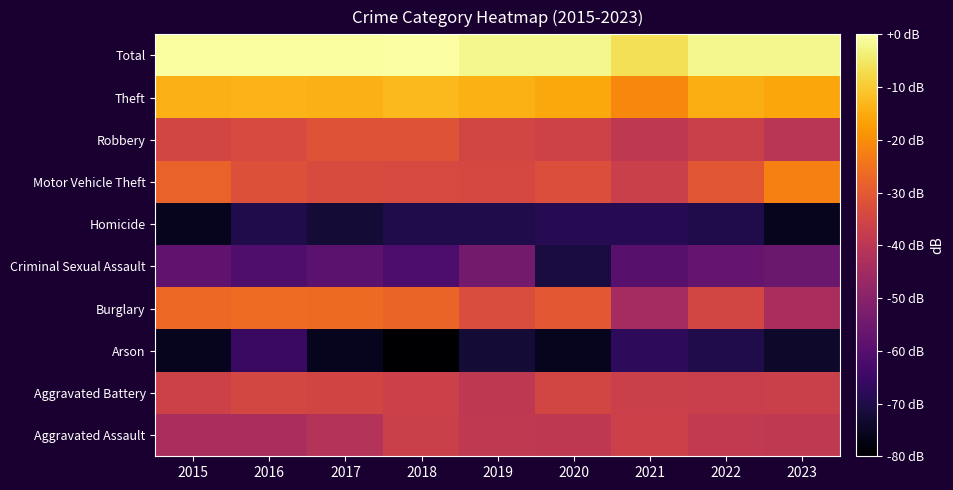

What is the difference between the highest and lowest values at 2019?

70.4